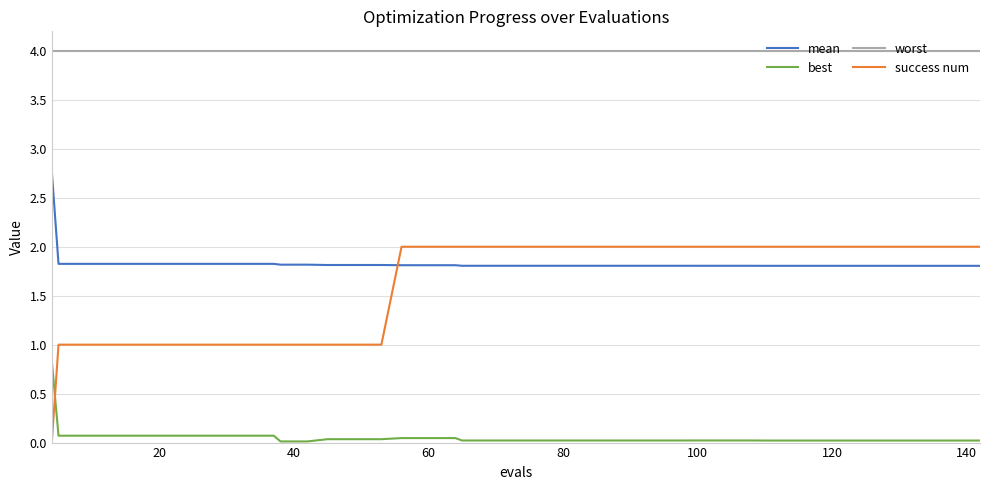

List the series in order of their peak value, highest first.

worst, mean, success num, best